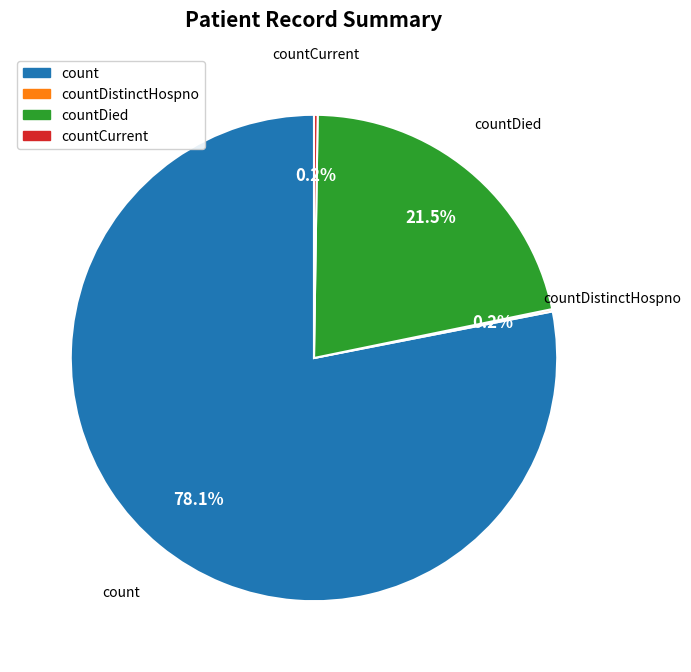

Does any single category account for the majority?

Yes